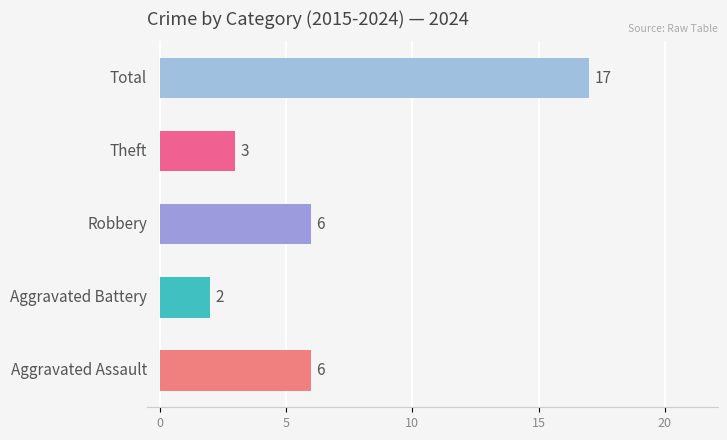

Are the bars horizontal?

Yes